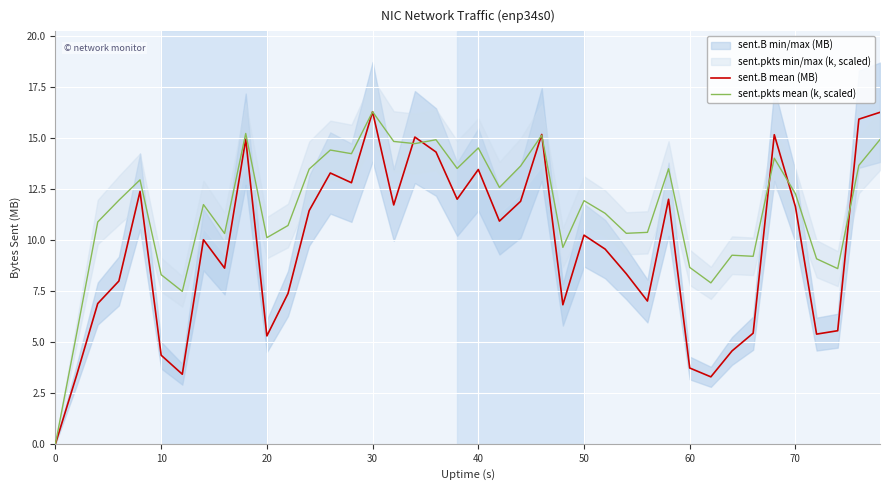

At which label does sent.pkts mean (k, scaled) reach its peak?

30